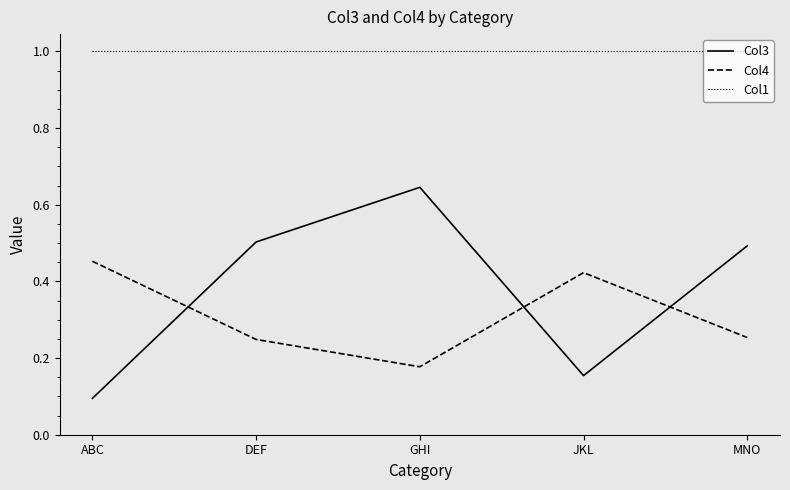

What position from the left is GHI?

3